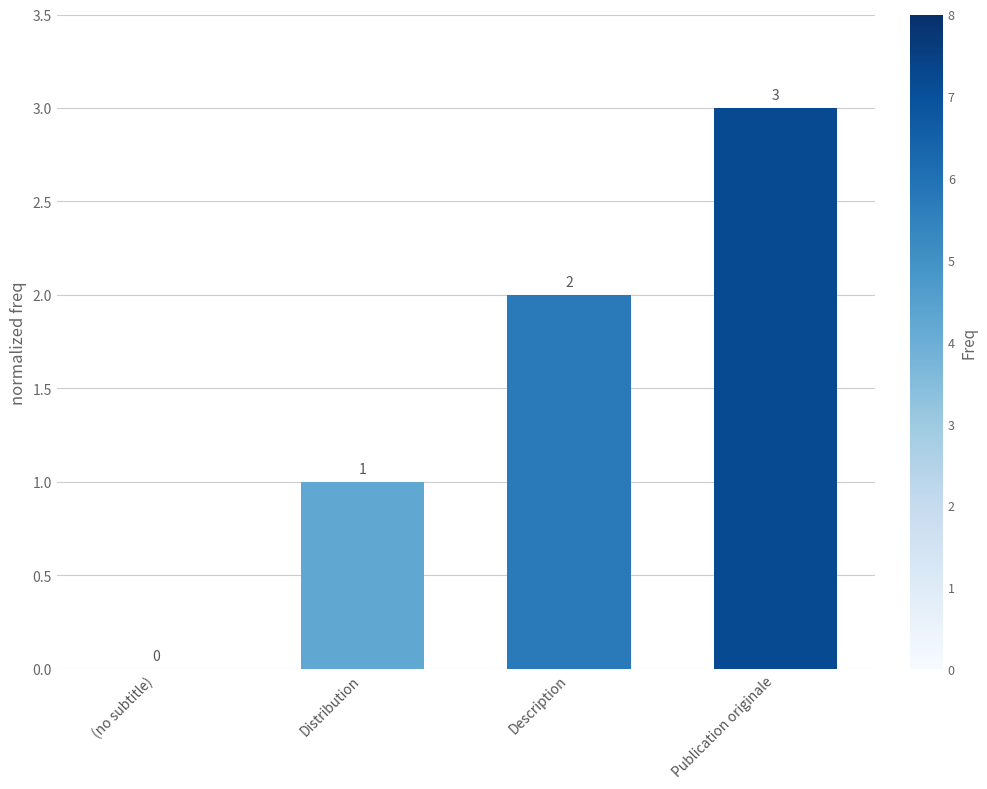

Count the number of data series in this chart.

1